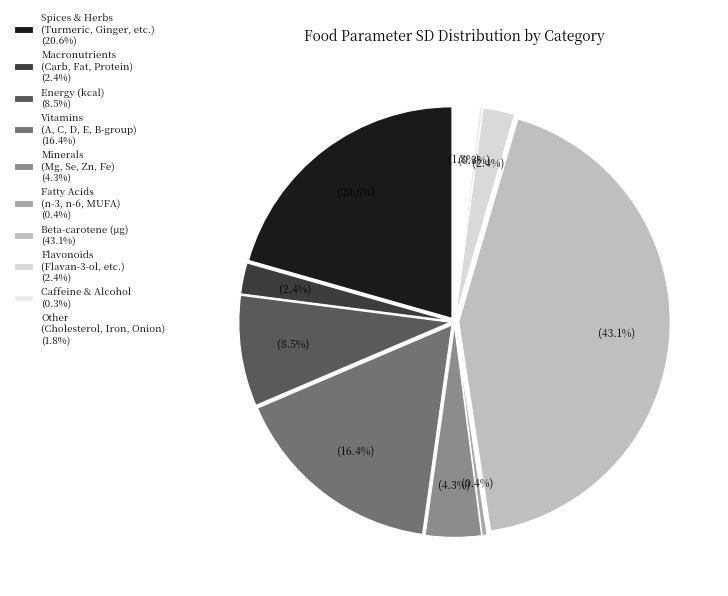

Which category has the biggest portion of the pie?

Beta-carotene